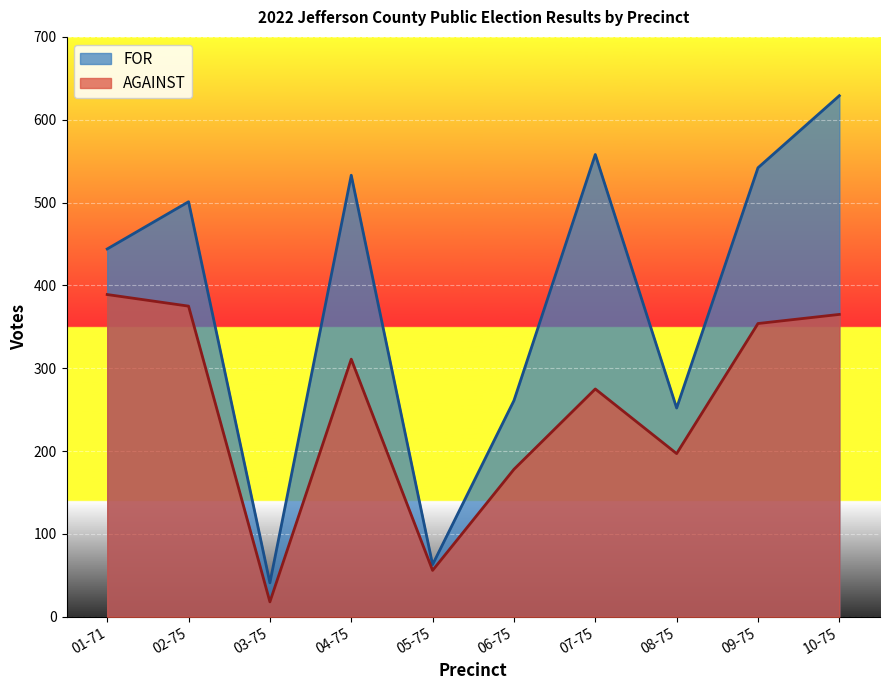

True or false: AGAINST and FOR cross at least once.

False